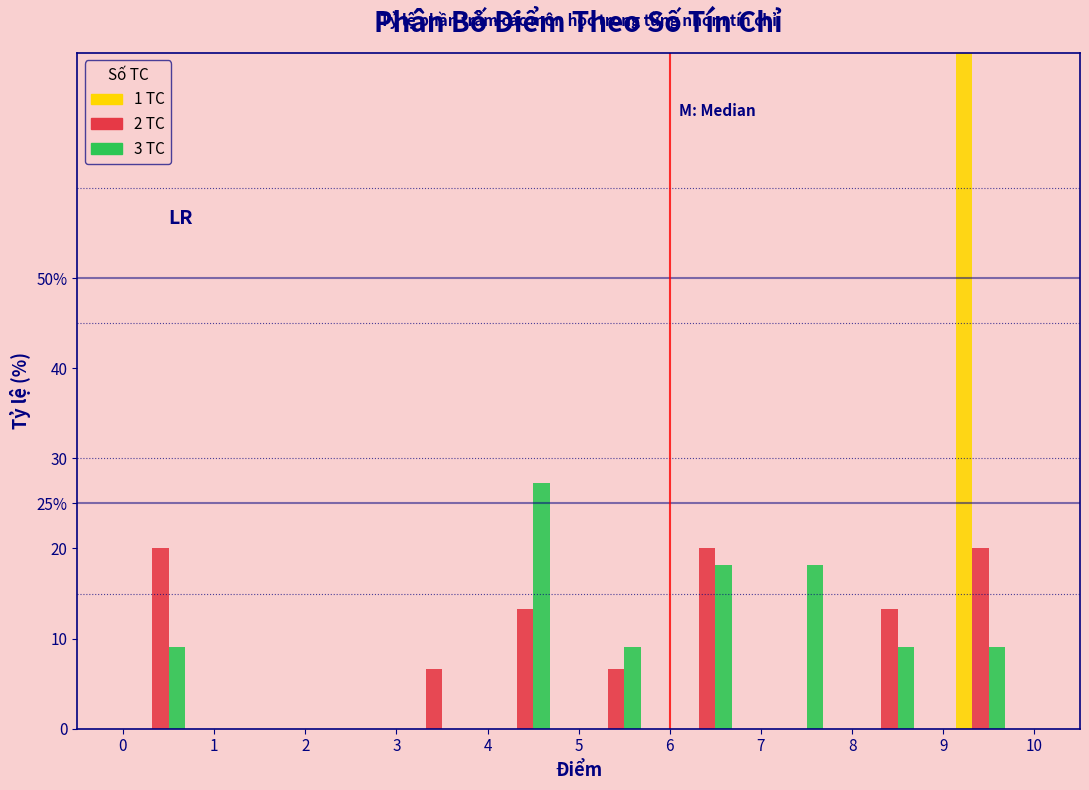

Count the 2 TC values in the range 0 to 20.

10